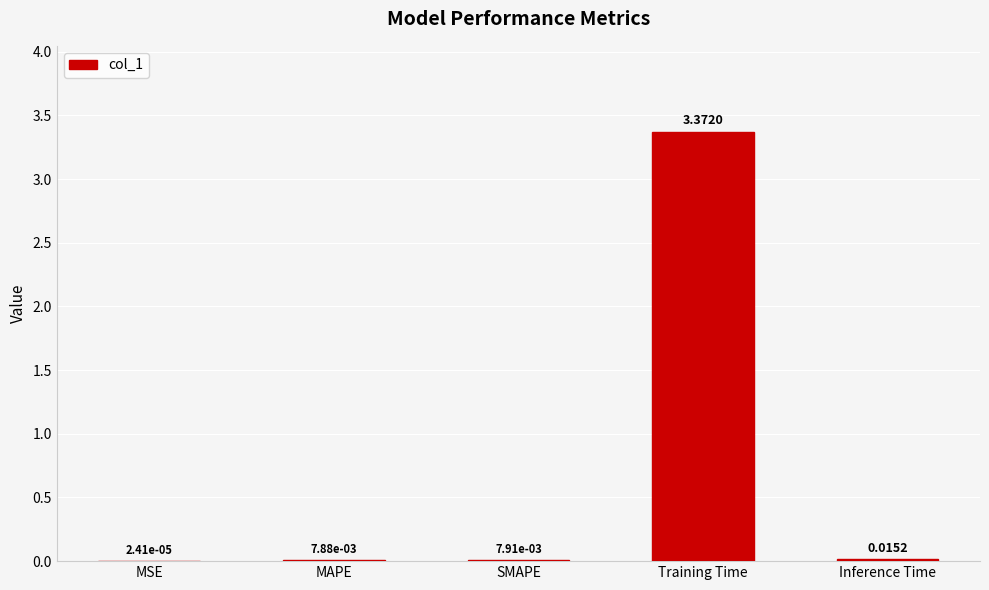

Between Inference Time and MAPE, which is larger?

Inference Time